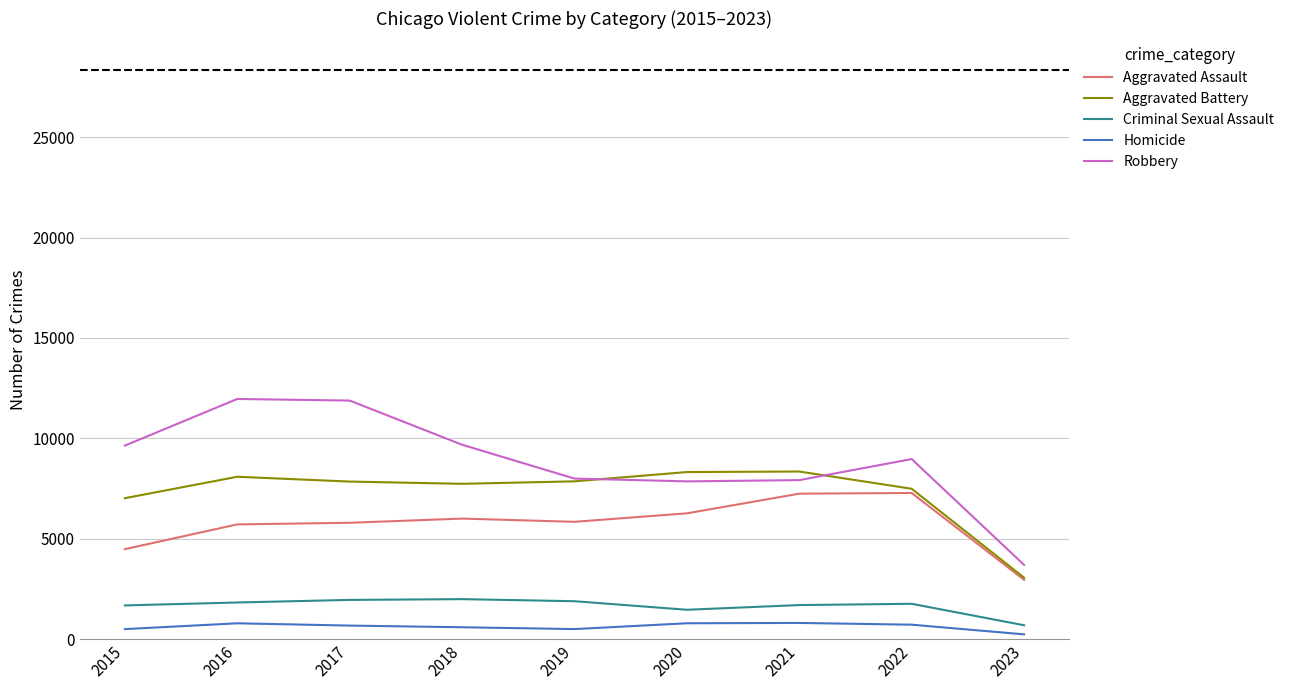

Which series has the largest total across all categories?

Robbery